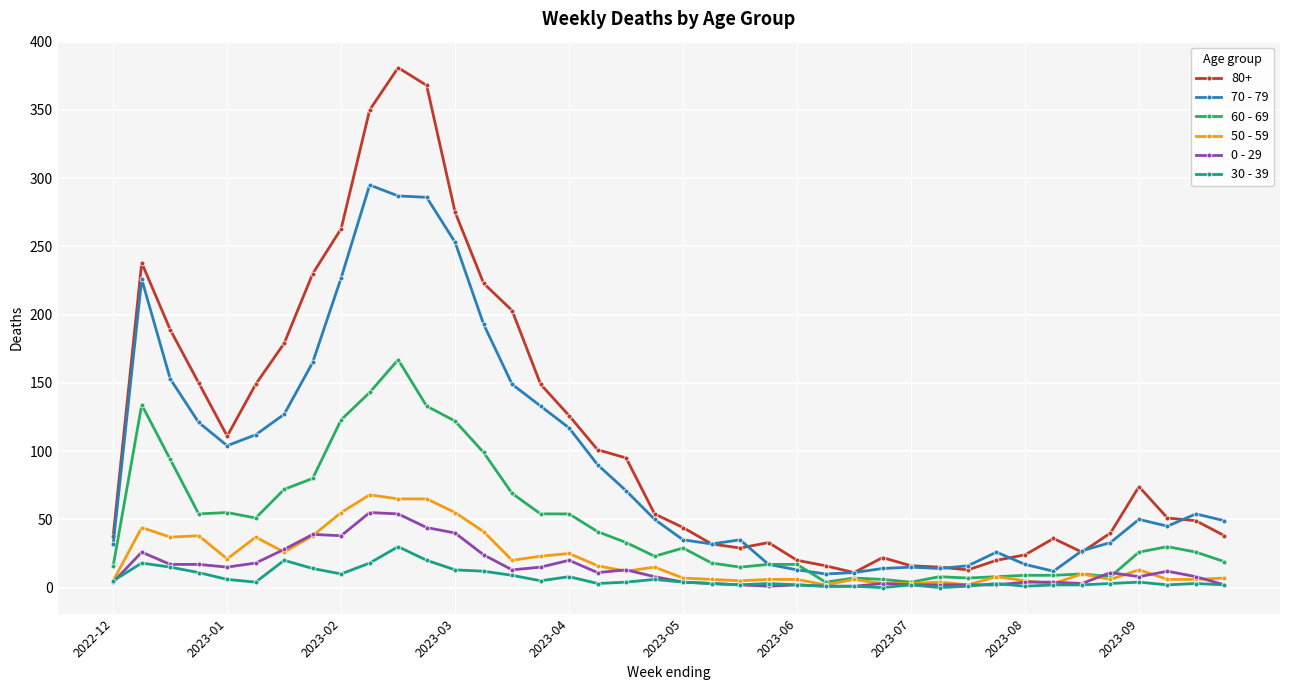

True or false: 30 - 39 and 70 - 79 cross at least once.

False